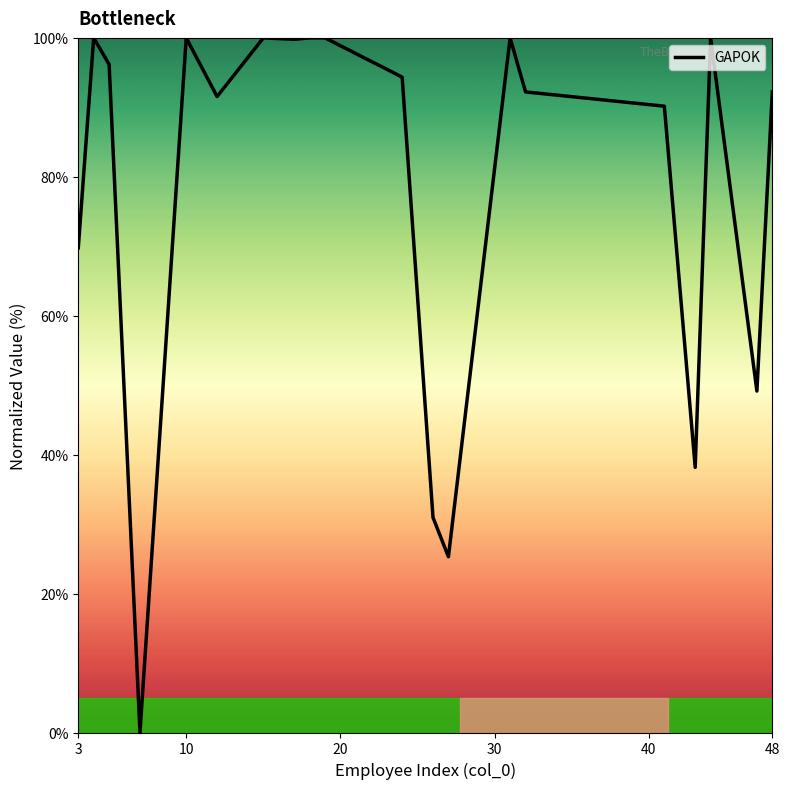

What is the maximum value shown in the chart?

100.0